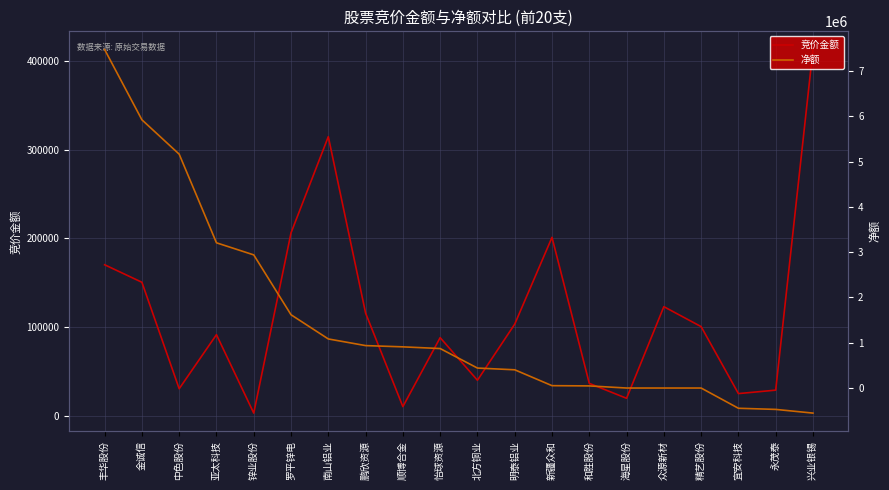

Which series has the widest spread of values?

净额